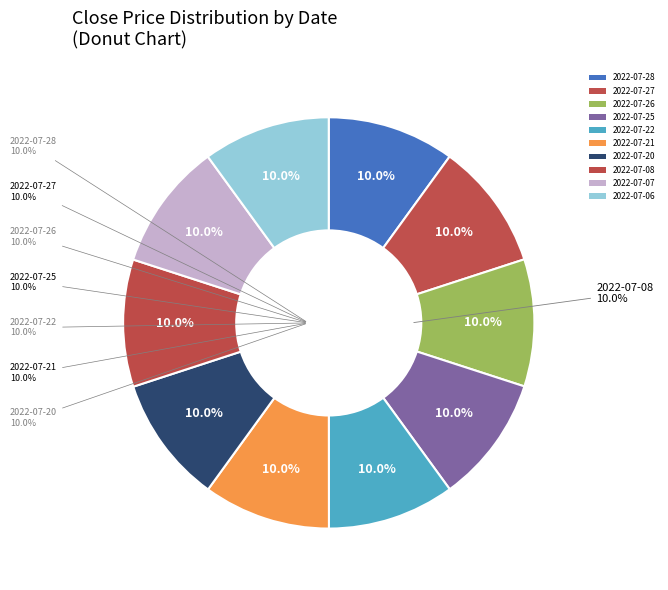

Rank the categories by value from highest to lowest.

2022-07-08, 2022-07-07, 2022-07-06, 2022-07-28, 2022-07-27, 2022-07-26, 2022-07-25, 2022-07-22, 2022-07-21, 2022-07-20